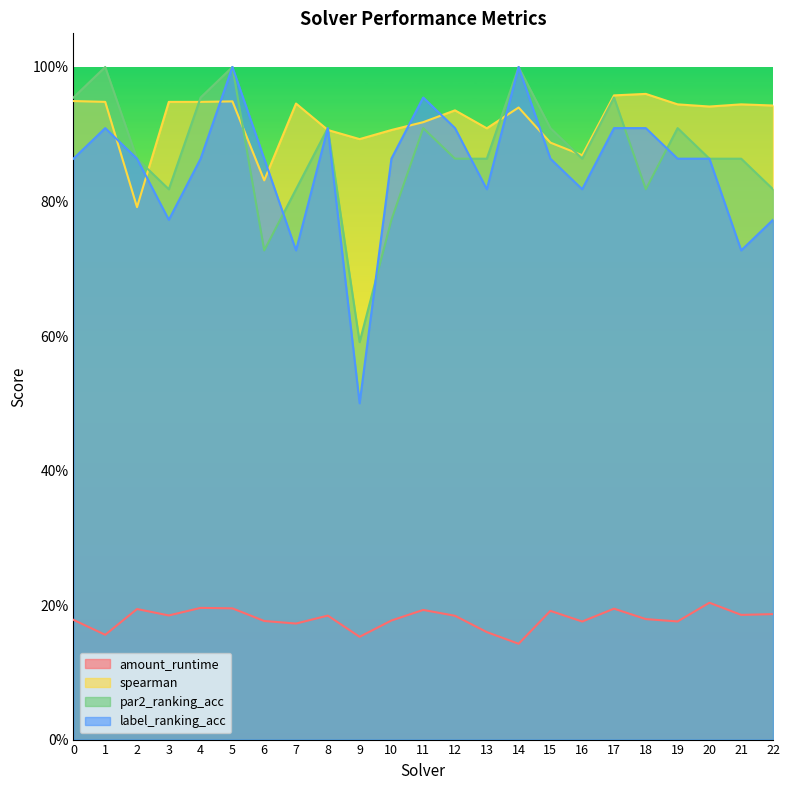

What is the spread (max minus min) of values at 17?

0.8